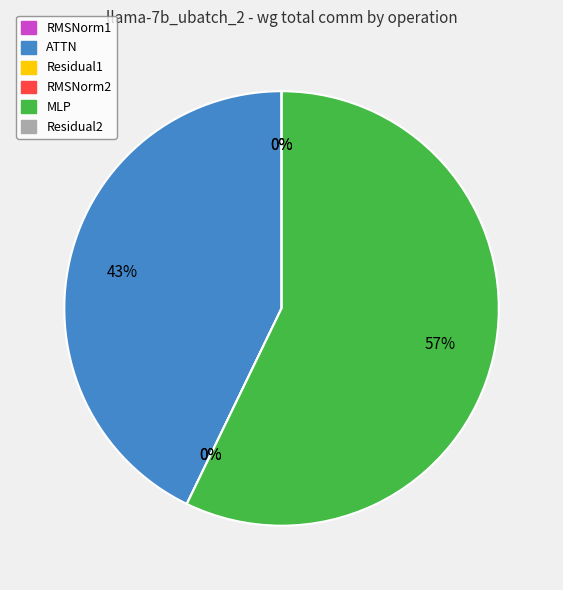

Count the number of slices in the pie.

6